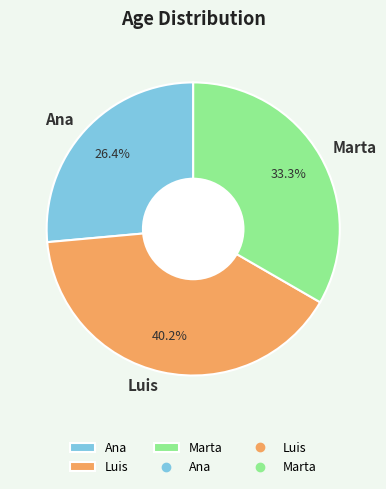

What is the total percentage of Marta and Ana?

59.8%